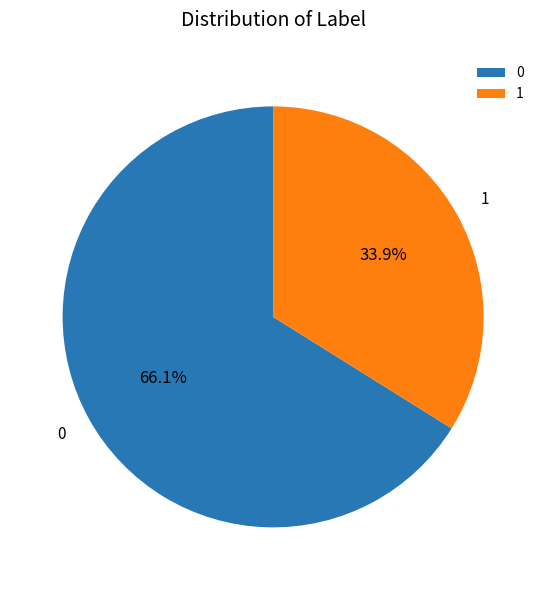

Count the number of slices in the pie.

2